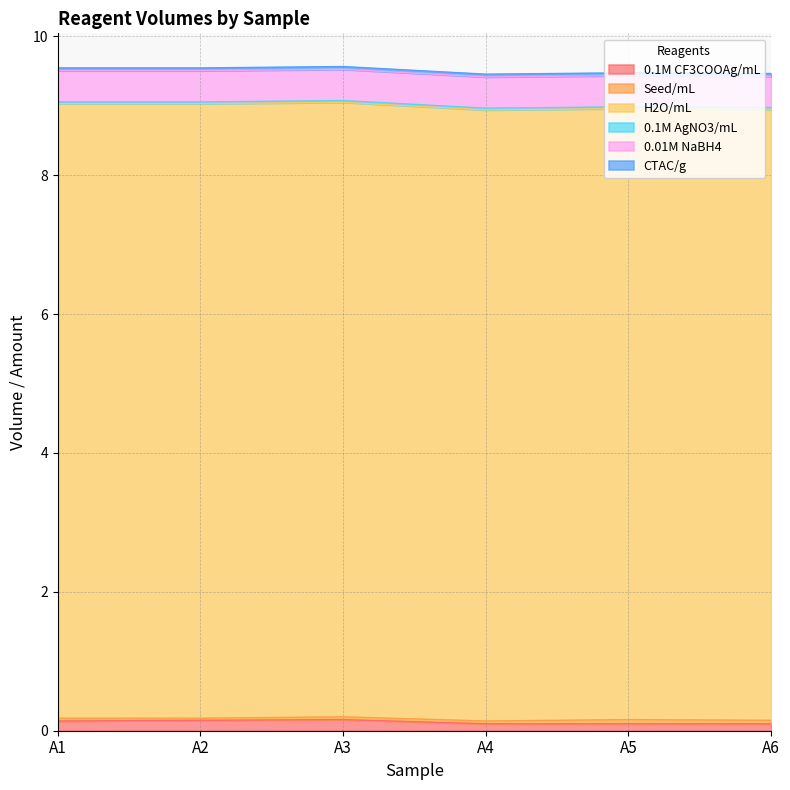

True or false: 0.01M NaBH4 and H2O/mL cross at least once.

False